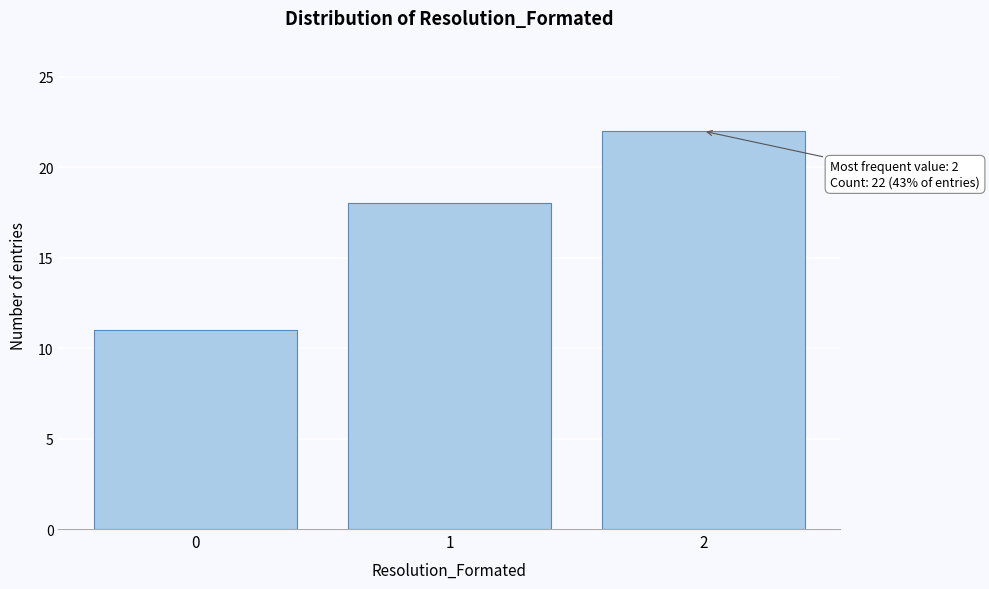

Reading left to right, list all the values displayed in this chart.

0=11	1=18	2=22